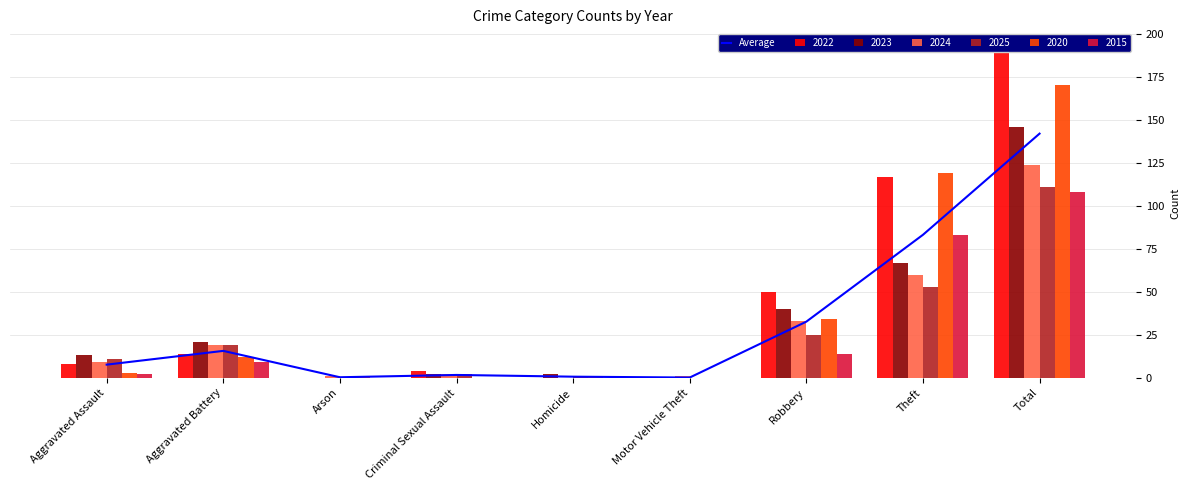

What is the sum of the values at Motor Vehicle Theft and Aggravated Battery?

15.8